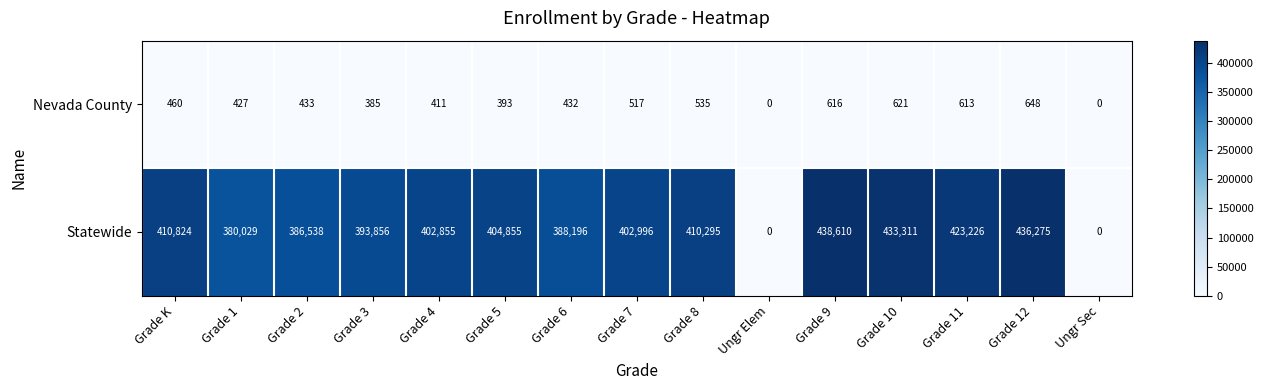

What is the sum of all Statewide values?

5311866